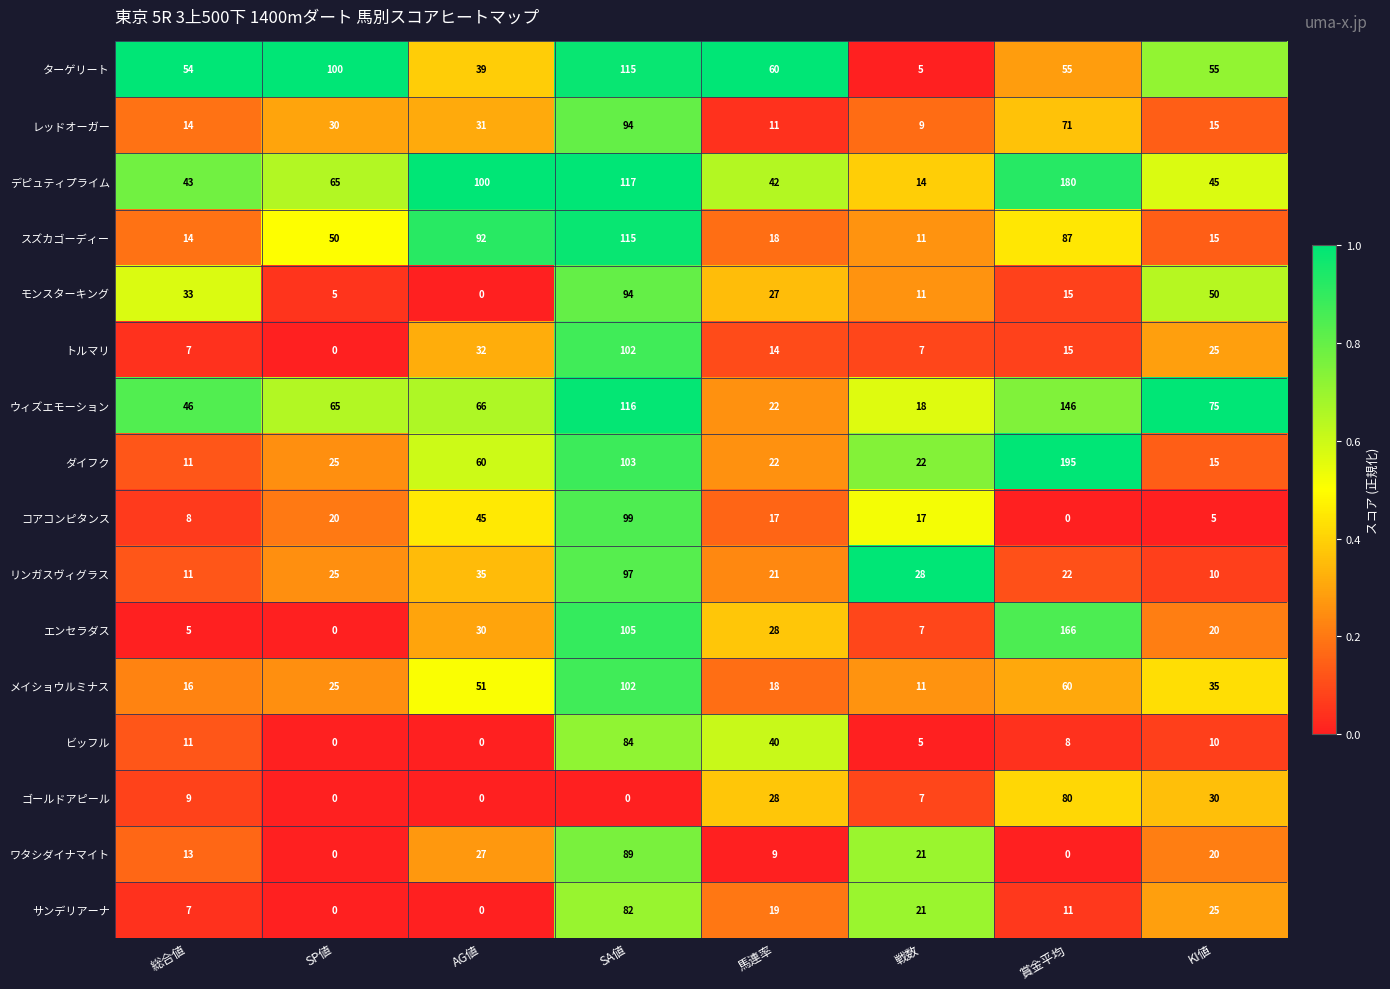

At how many categories does at least one series exceed 0?

8